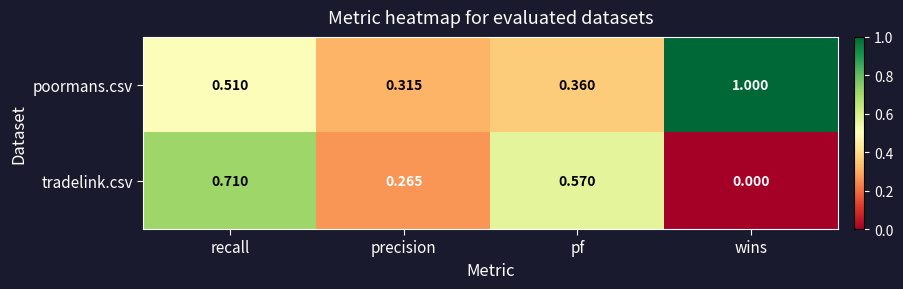

At which category is the sum across all series the highest?

recall